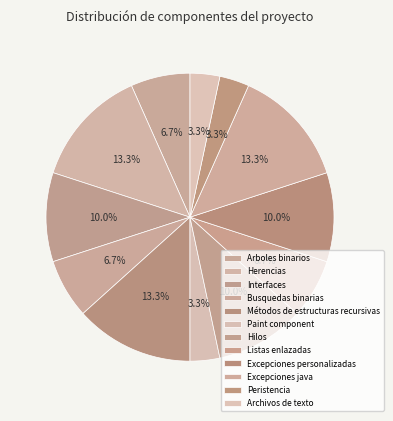

Does any single category account for the majority?

No